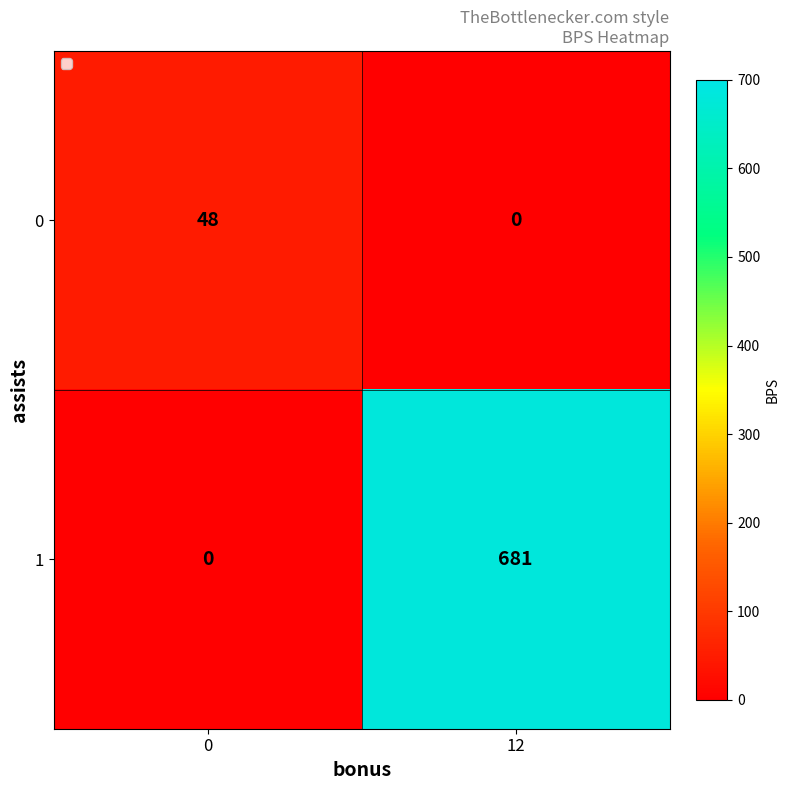

Reading left to right, what are all the values shown in this chart?

0: 48	0
1: 0	681